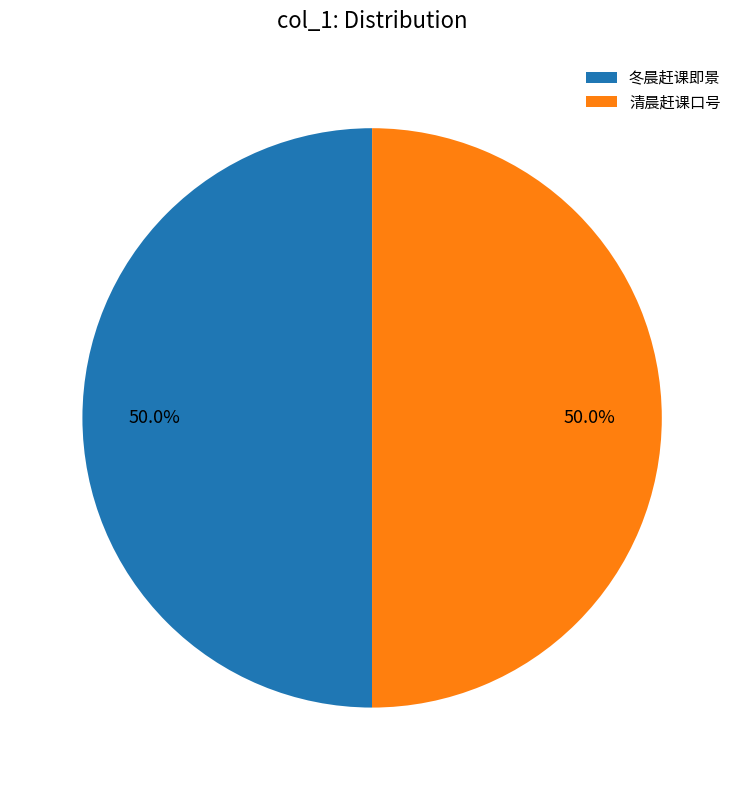

Approximately how many times larger is the value at 清晨赶课口号 compared to 冬晨赶课即景?

1.0